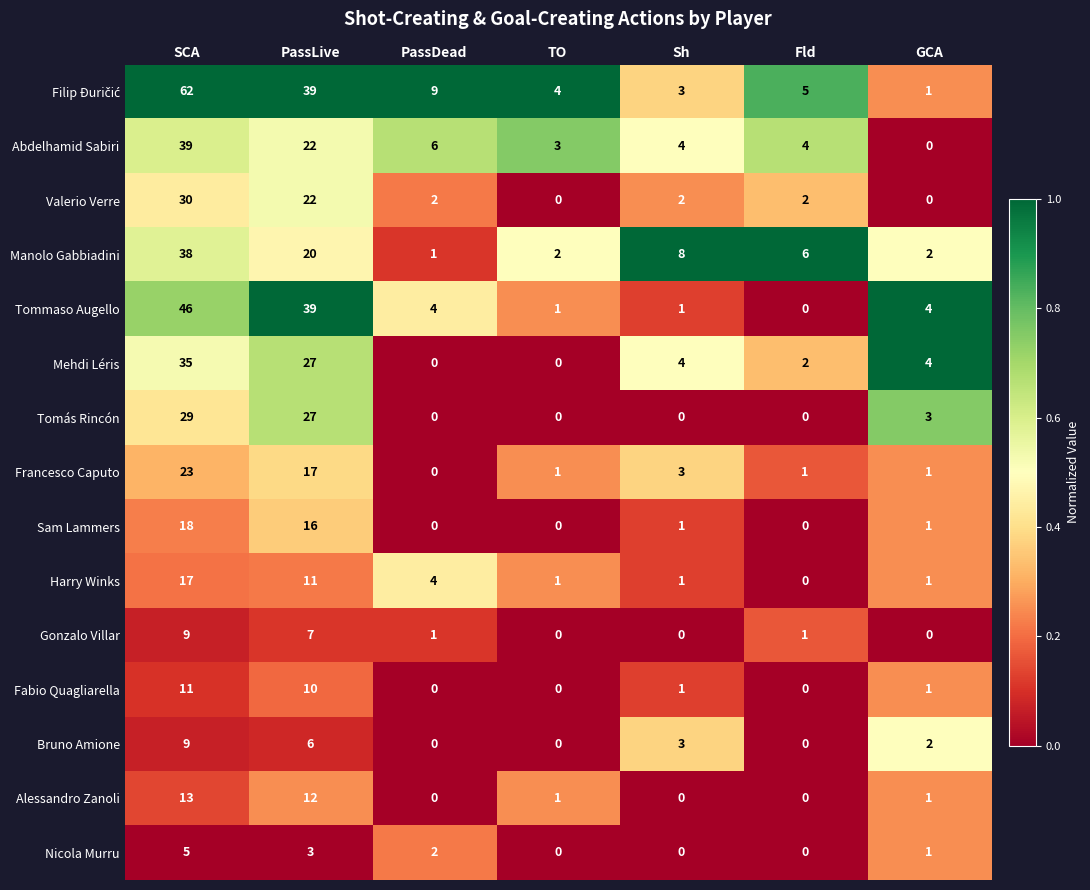

What is the difference between the highest and lowest values at TO?

4